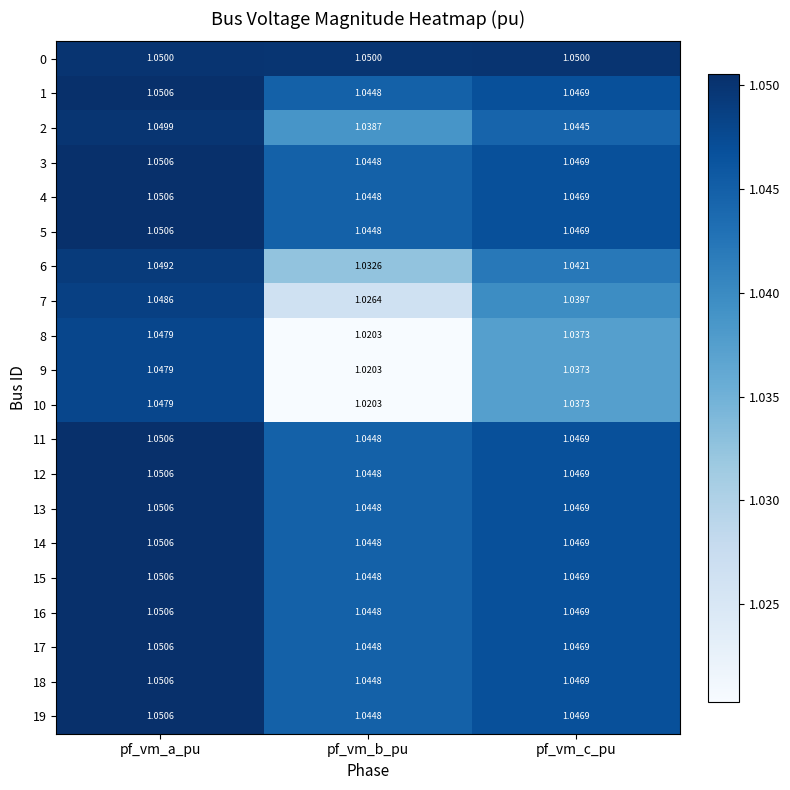

At which label is 7 closest to 1?

pf_vm_b_pu